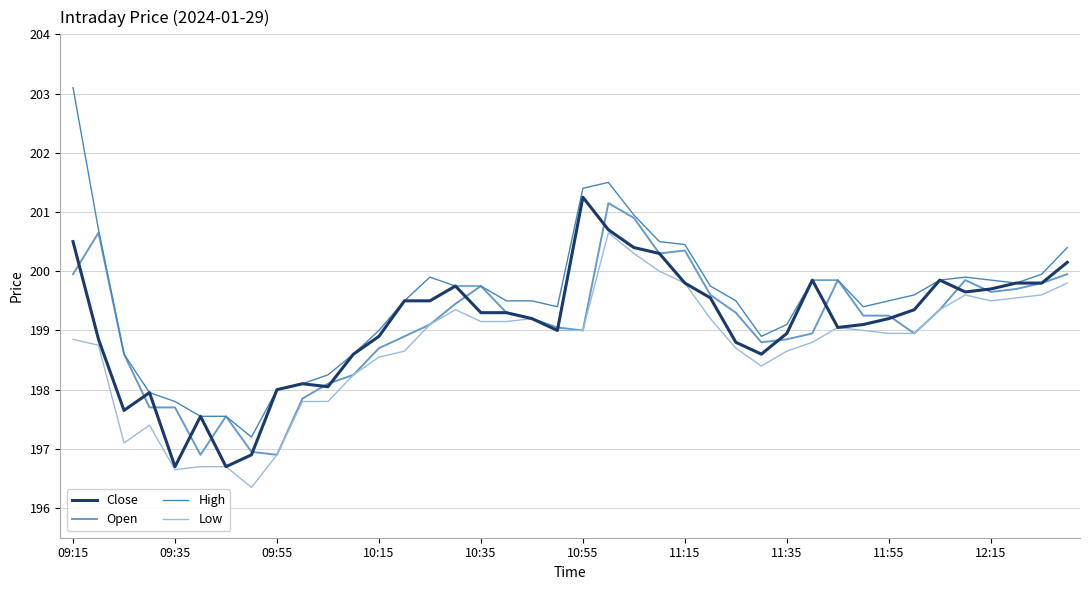

What is the lowest value of the Open series?

196.9